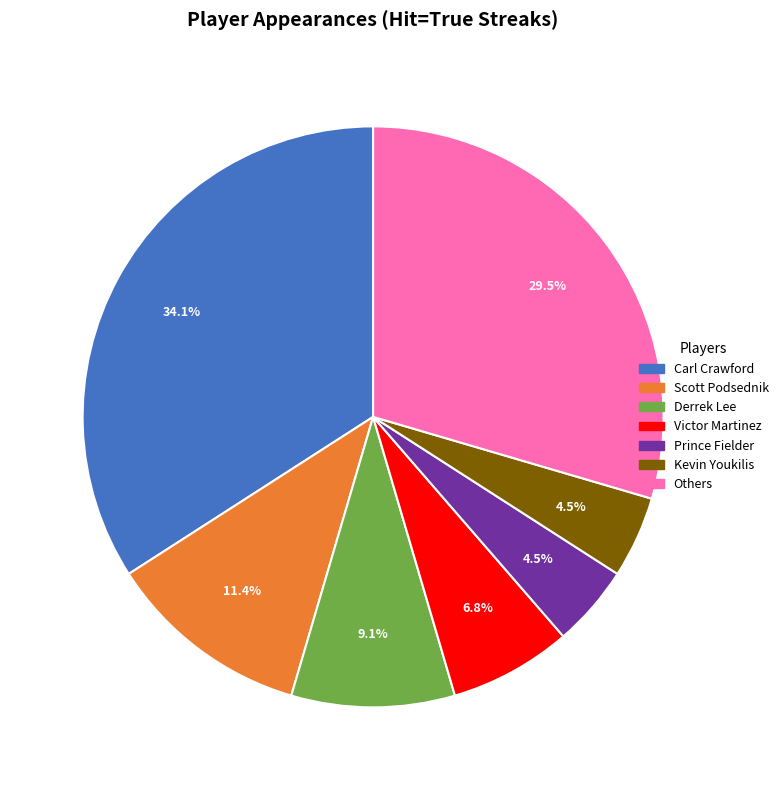

How many slices are in this pie chart?

7